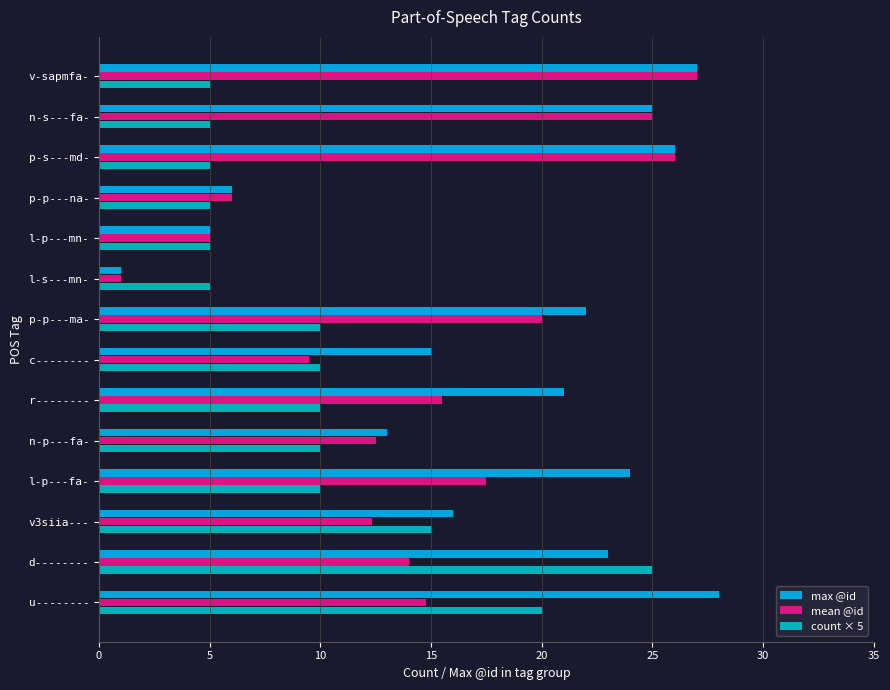

What is the difference between the highest and lowest values at l-p---fa-?

14.0